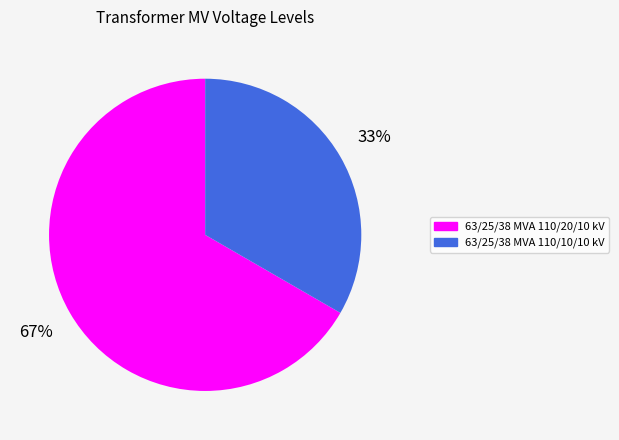

Rank the categories by value from lowest to highest.

63/25/38 MVA 110/10/10 kV, 63/25/38 MVA 110/20/10 kV